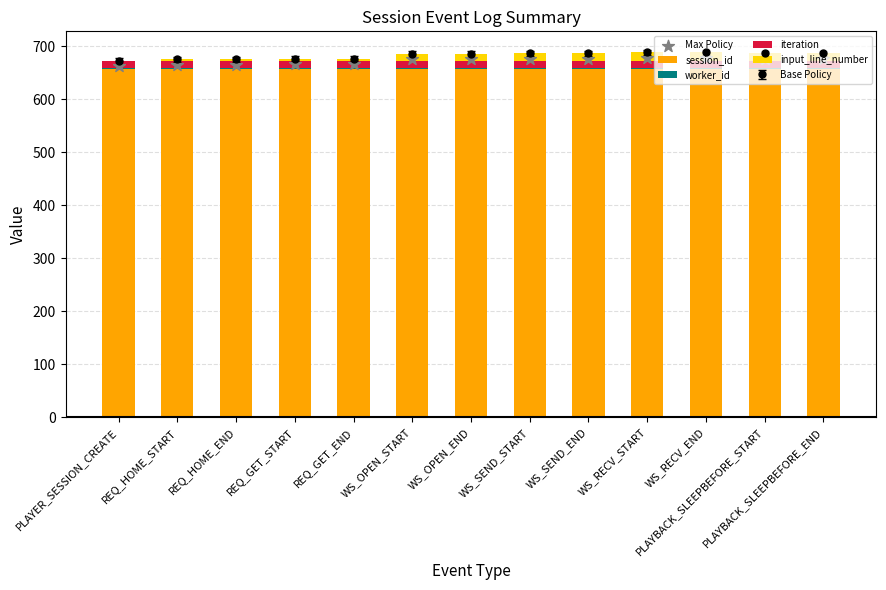

Which series contains the lowest Y value?

input_line_number